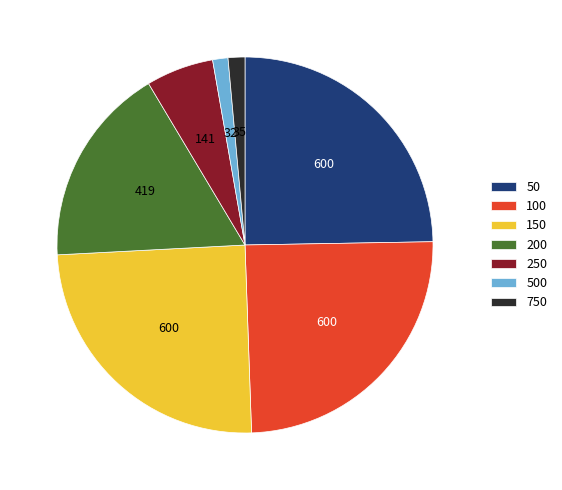

Is the sum of 500 and 150 greater than half?

No